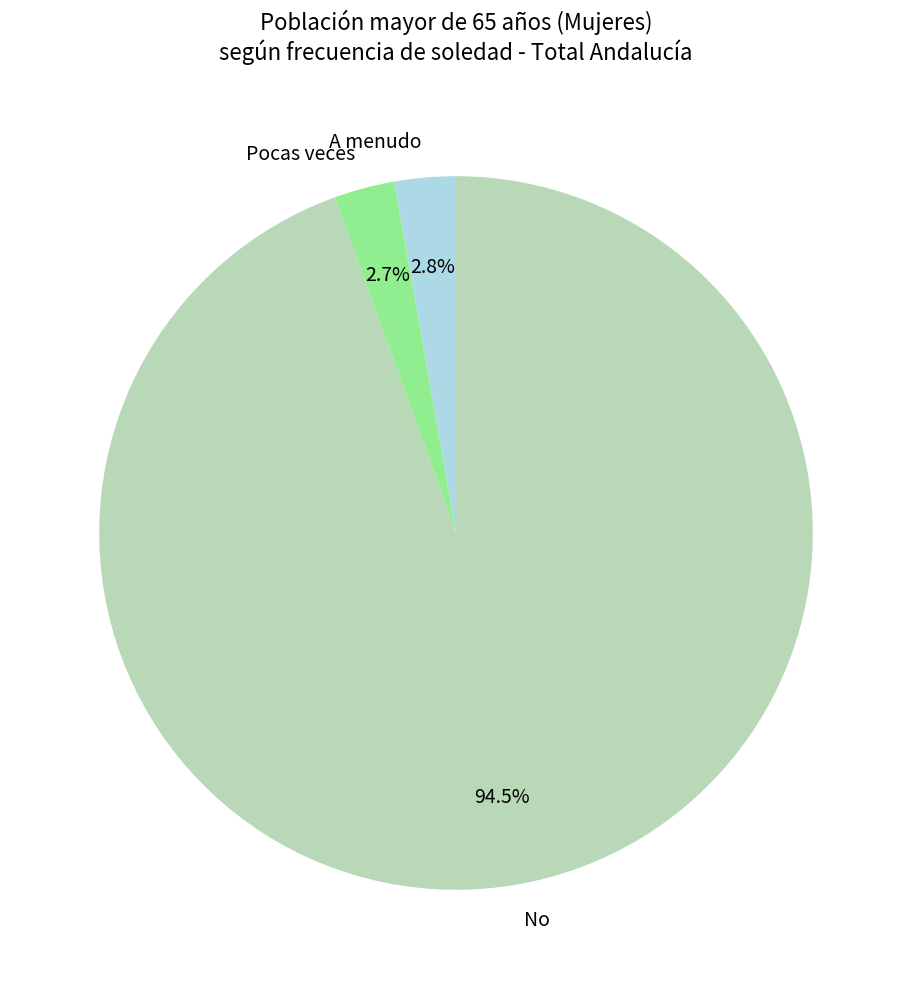

How many slices are in this pie chart?

3